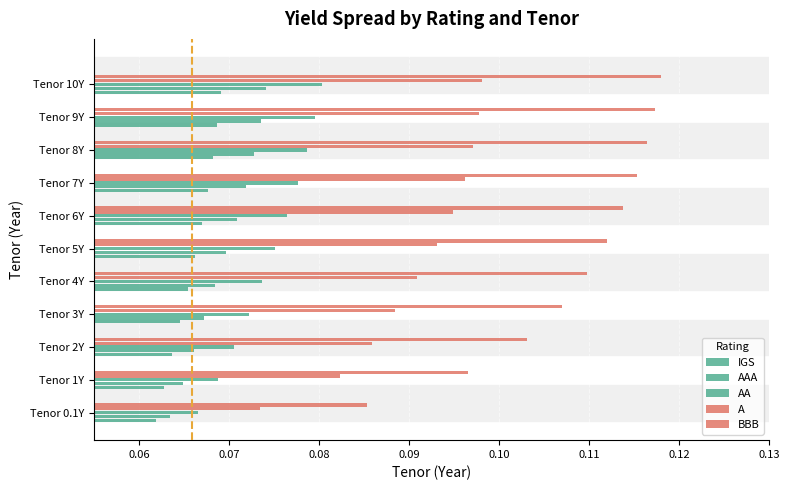

What is the average value of the BBB series?

0.1